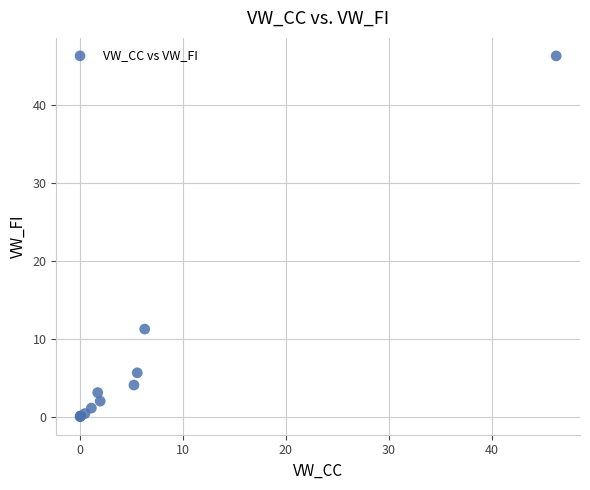

What Y value in the scatter plot is closest to 23?

11.2